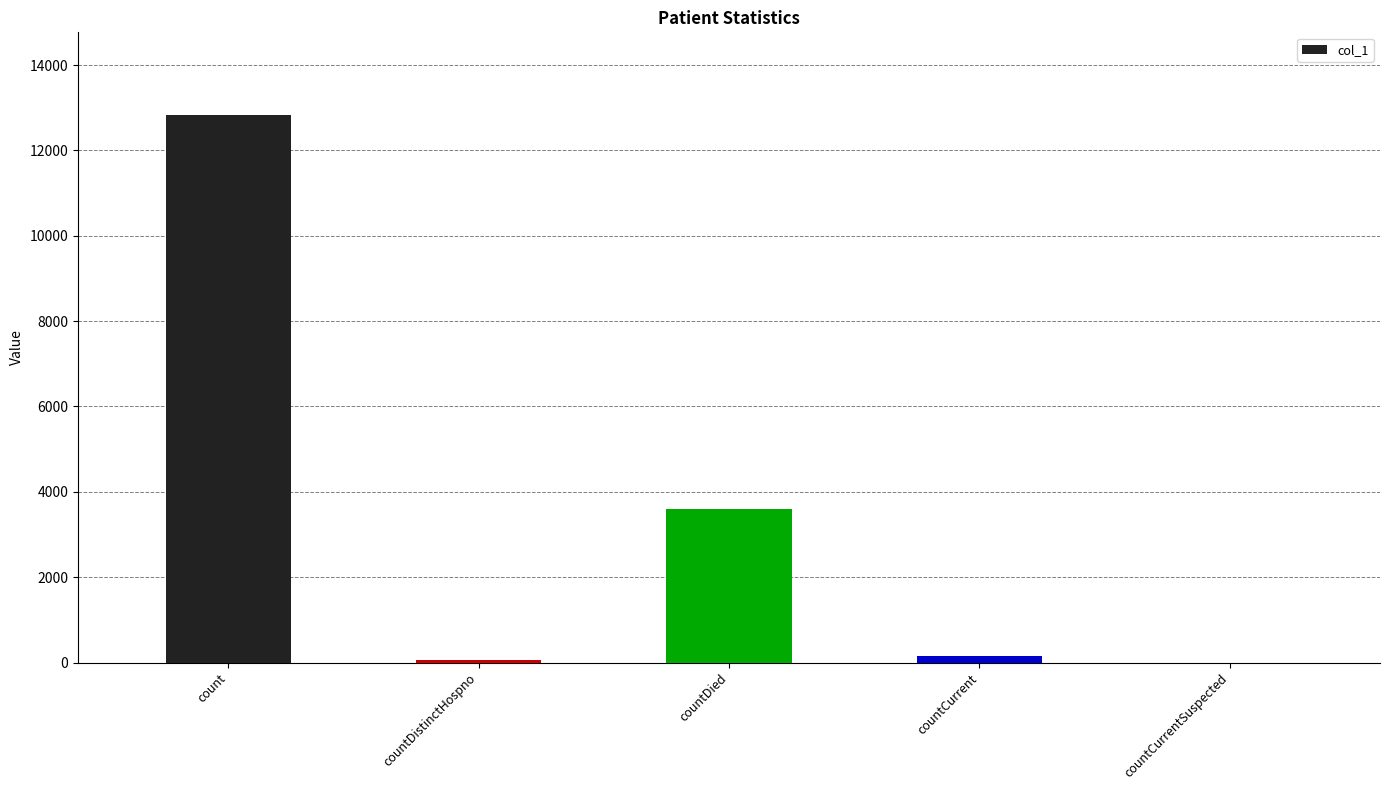

The value at countCurrentSuspected is 4555. True or false?

False